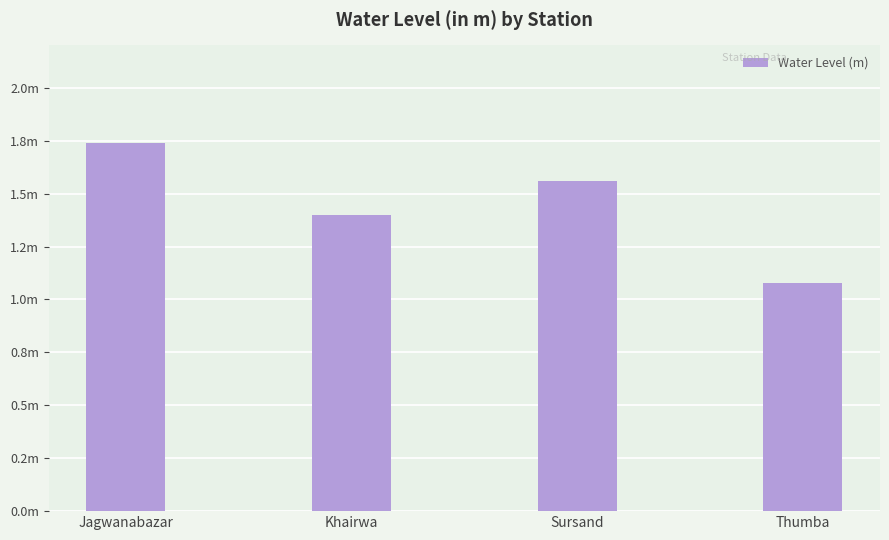

The value at Khairwa is 1.4. True or false?

True